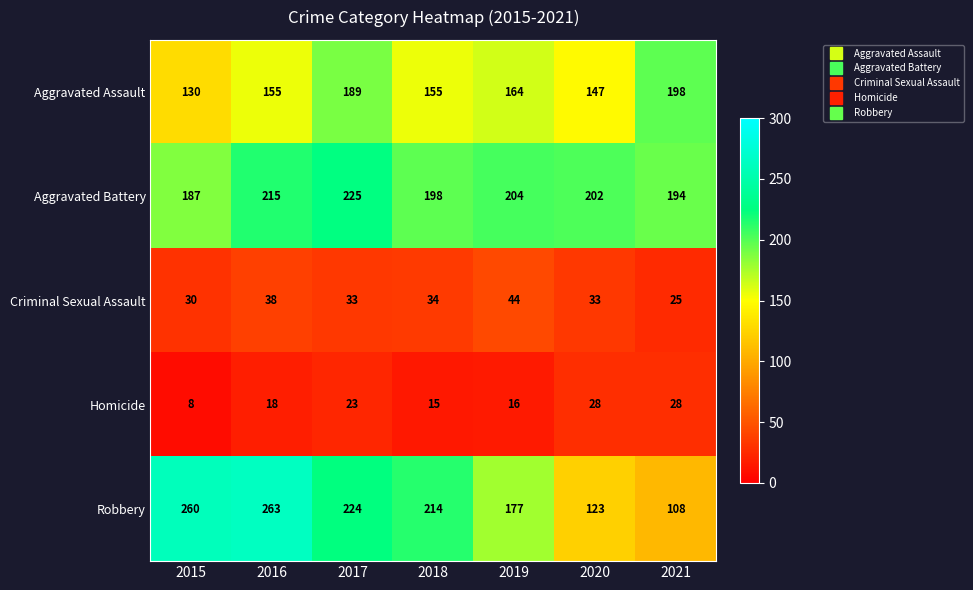

Which series has the largest range (max minus min)?

Robbery